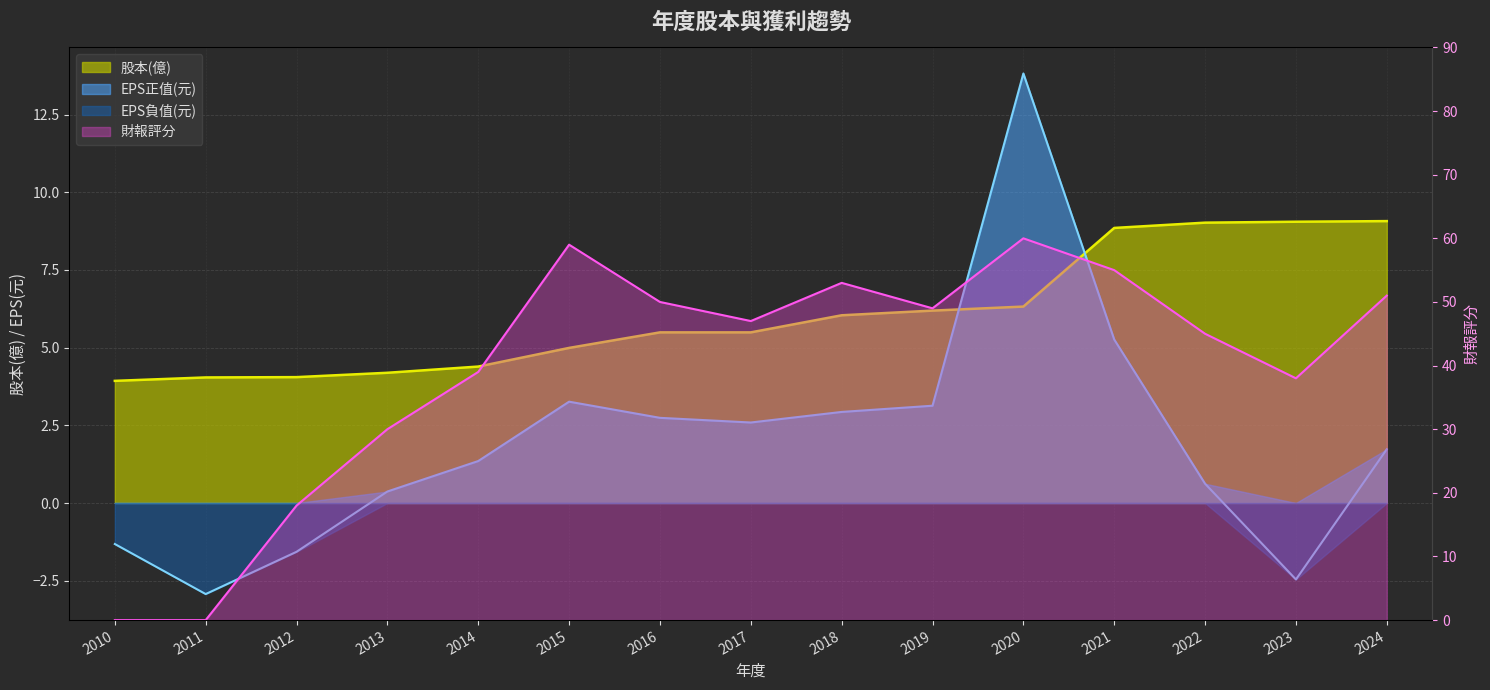

At which category is the sum across all series the highest?

2020